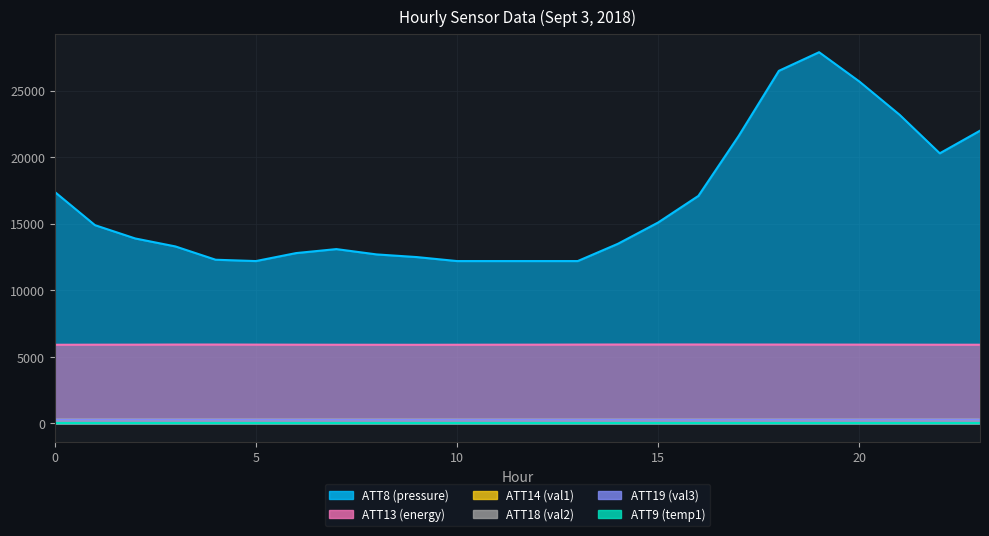

What is the spread (max minus min) of values at 0?

17132.9